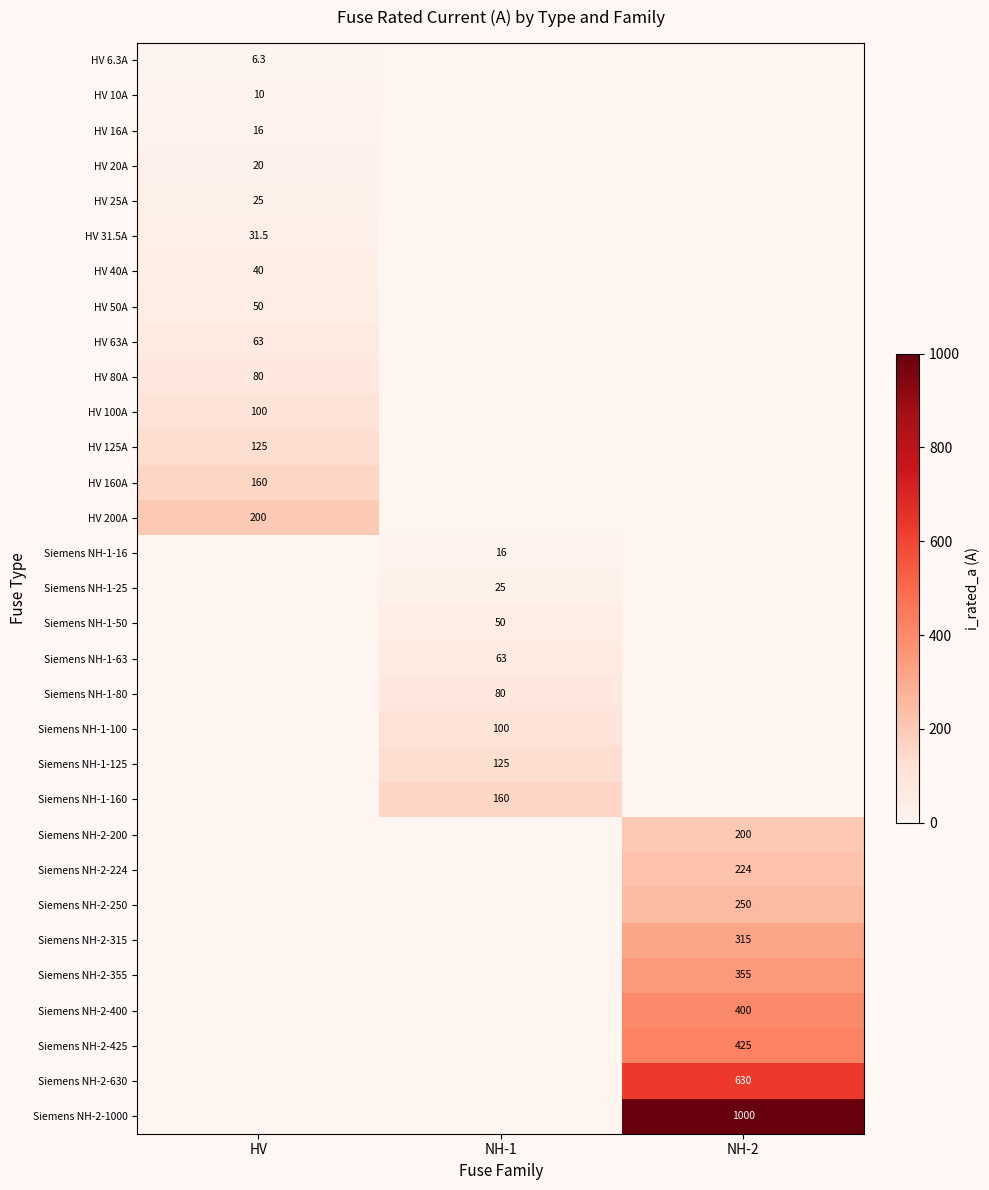

Is the value of HV 40A at HV greater than the value of Siemens NH-1-25 at NH-1?

Yes